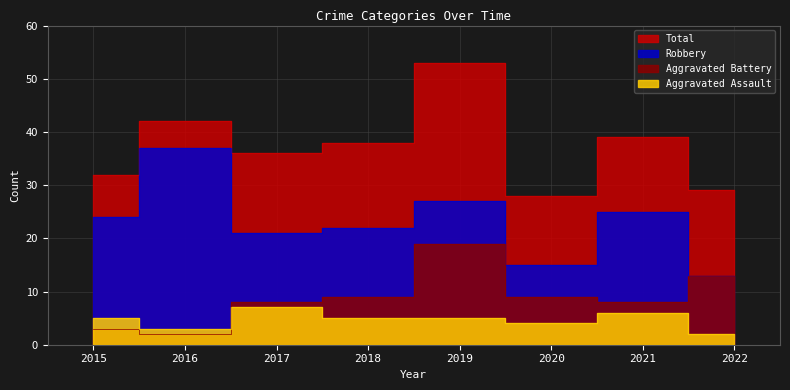

What are all the series names shown in the legend?

Aggravated Assault, Aggravated Battery, Robbery, Total